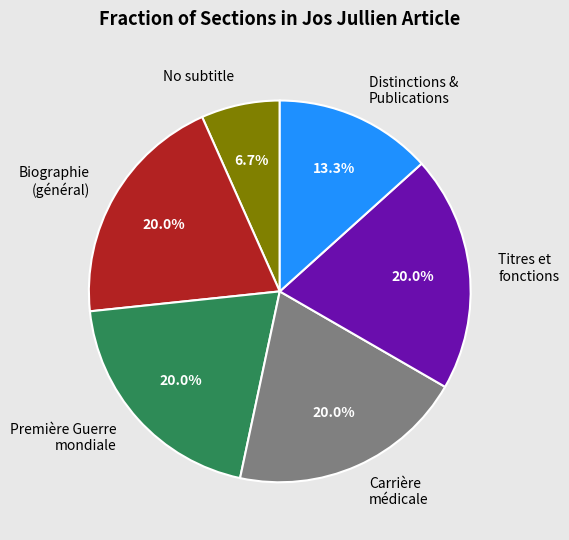

Does Première Guerre mondiale account for over 50% of the chart?

No